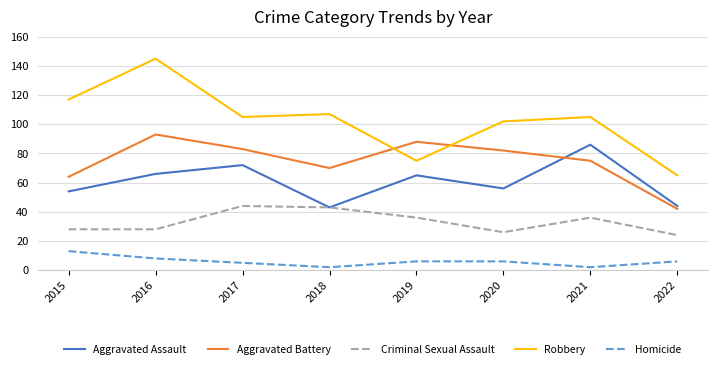

Which series has the widest spread of values?

Robbery